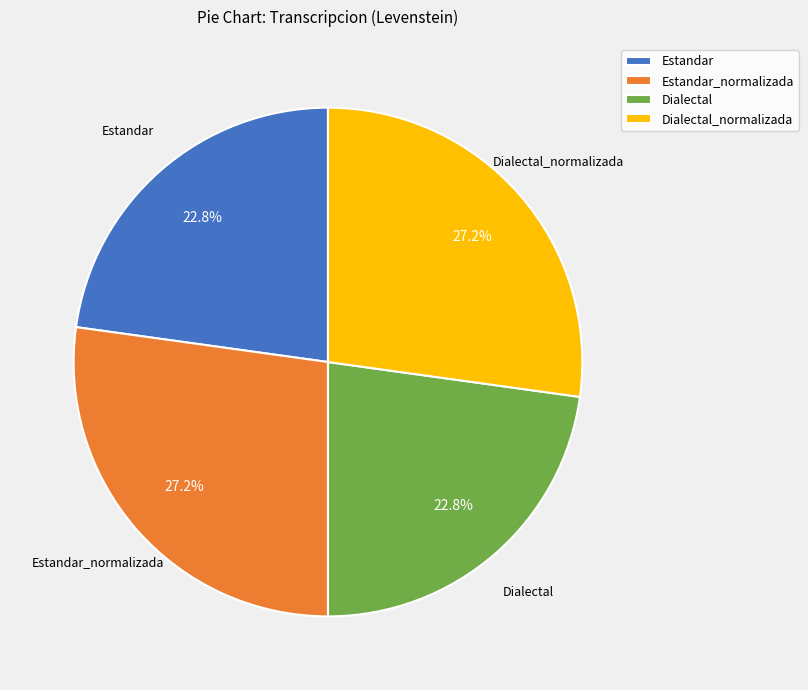

What is the ratio of the value at Dialectal to the value at Estandar?

1.0